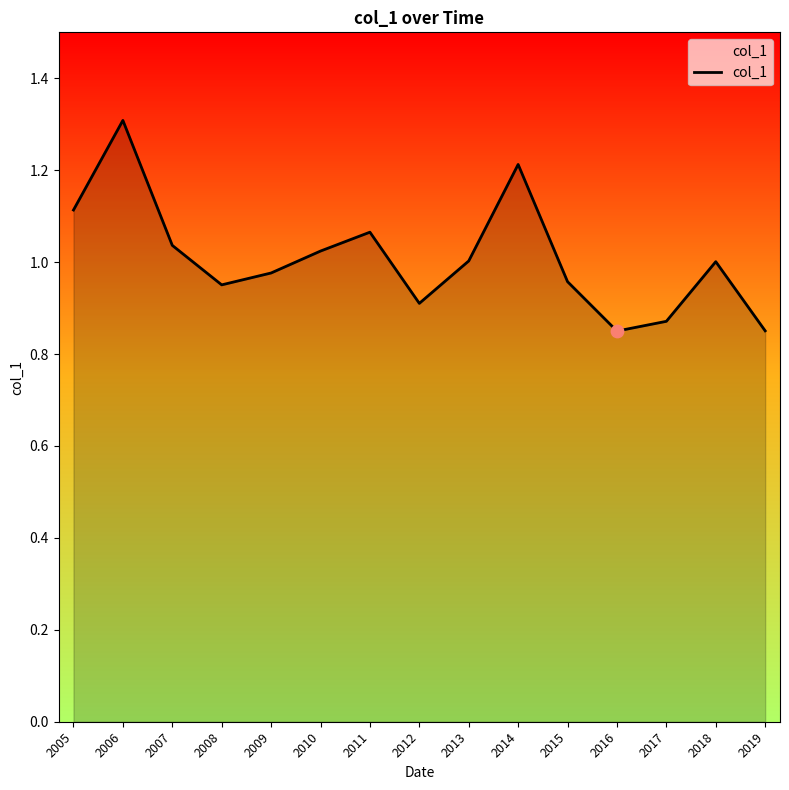

Which has a higher value, 2010 or 2007?

2007